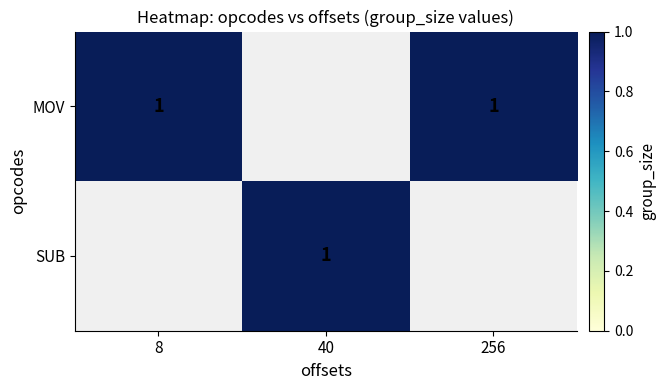

The SUB series shows 1 at 40. True or false?

True